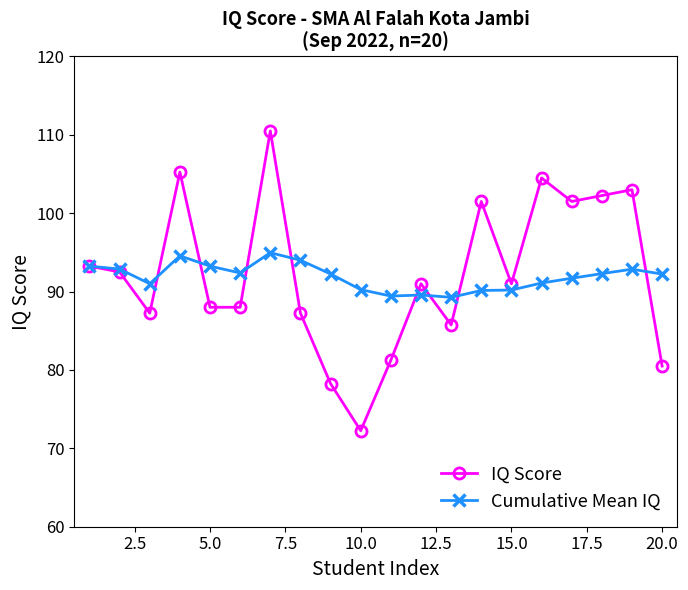

How many lines are shown in the chart?

2